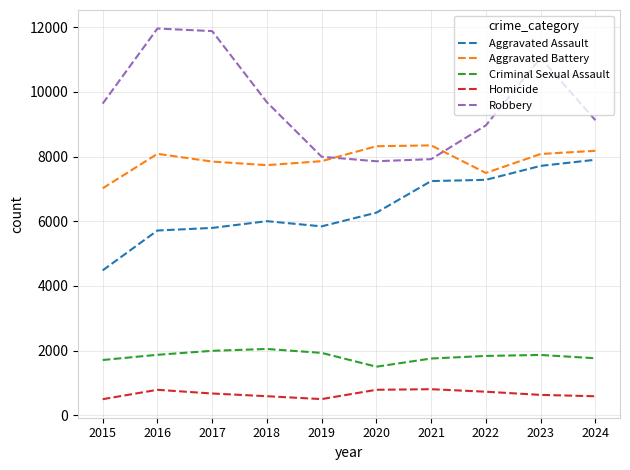

Does the chart have visible grid lines?

Yes